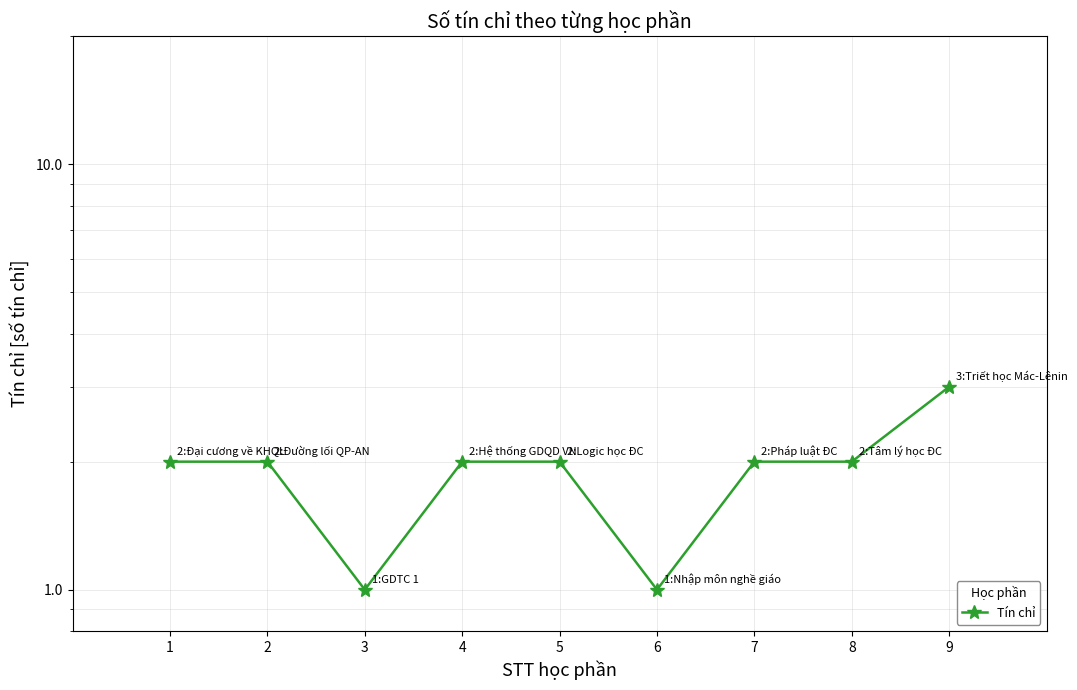

What is the value of the 9th point from the left?

3